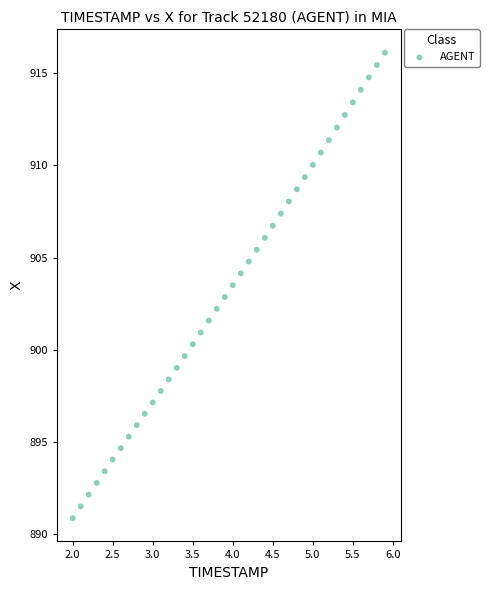

What is the range of X values (max minus min)?

3.9